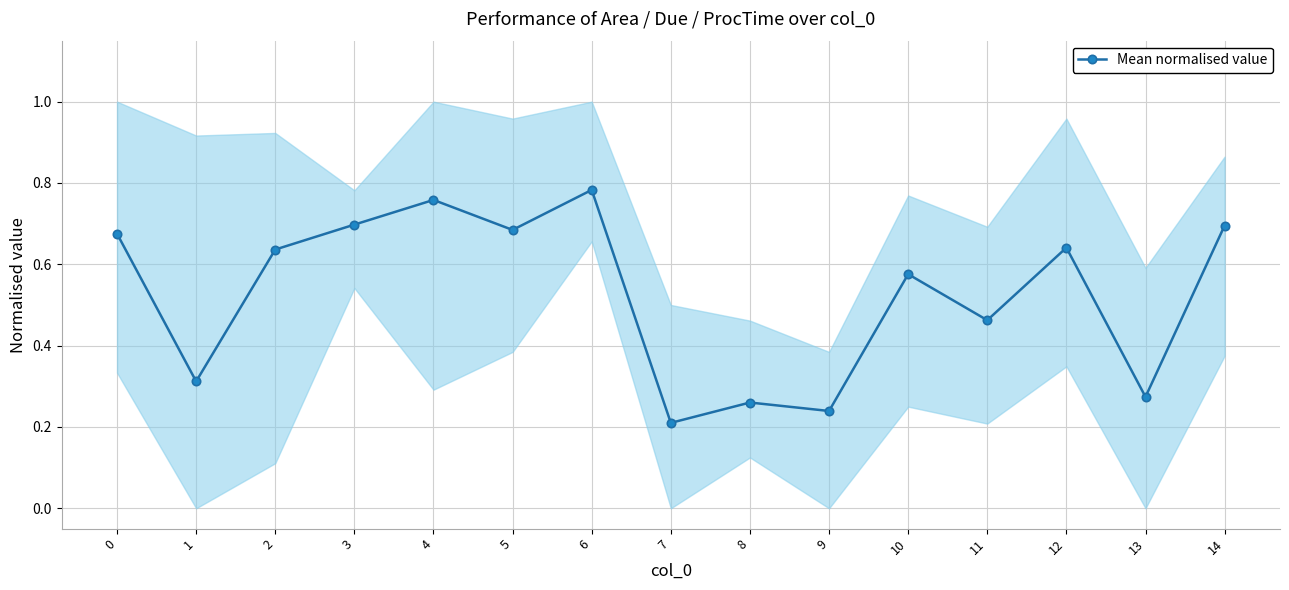

What is the difference between the maximum and second lowest values?

0.5